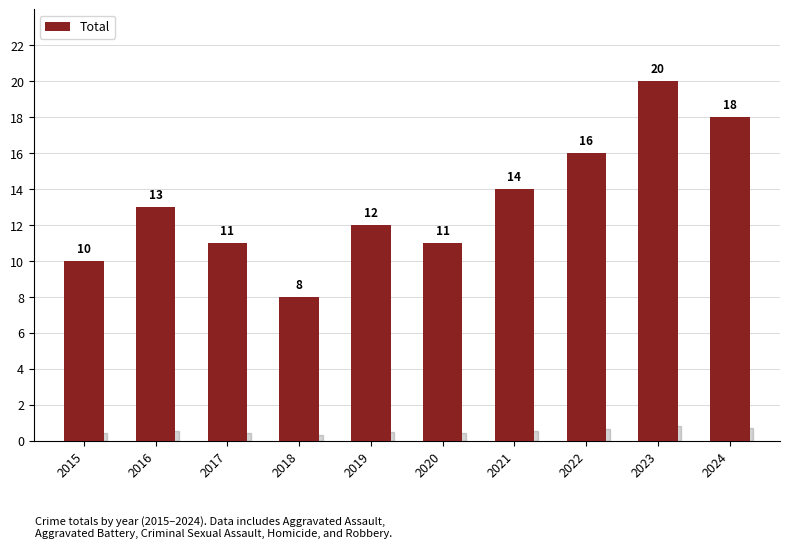

Where is the data nearest to the value 14?

2021